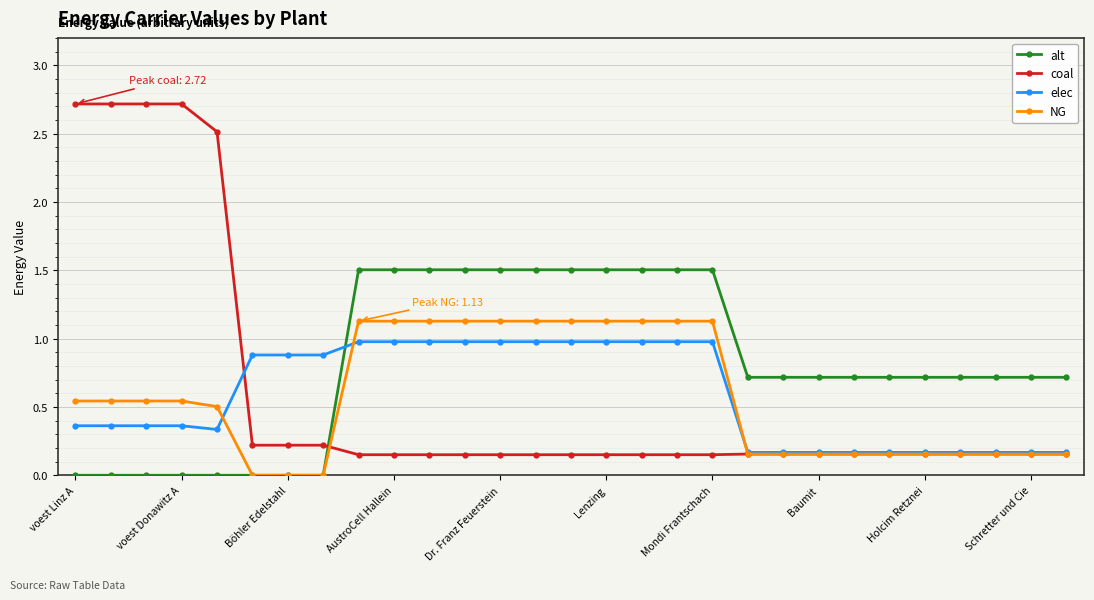

Which series has the largest total across all categories?

alt